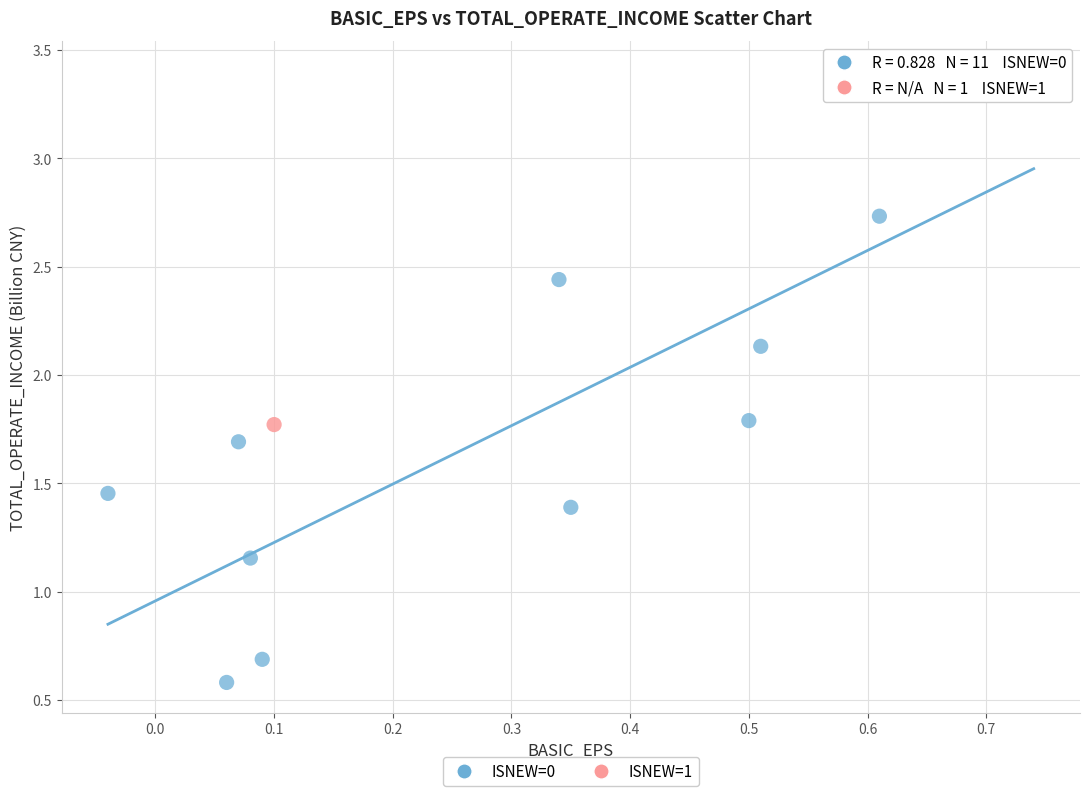

What are all the series names shown in the legend?

ISNEW=0, ISNEW=1